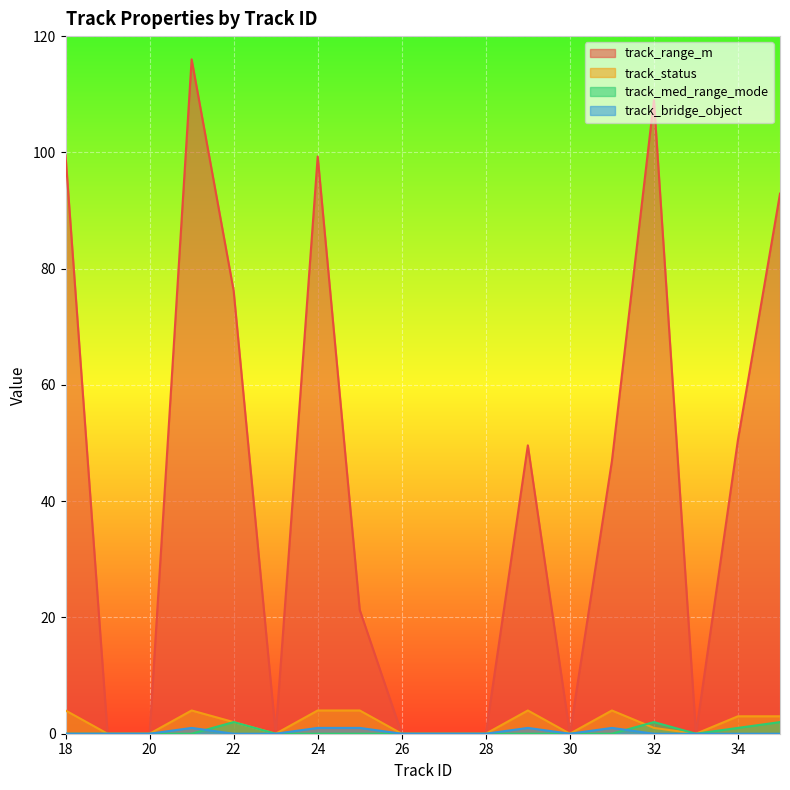

True or false: track_status has a value of 5.5 at 24.

False